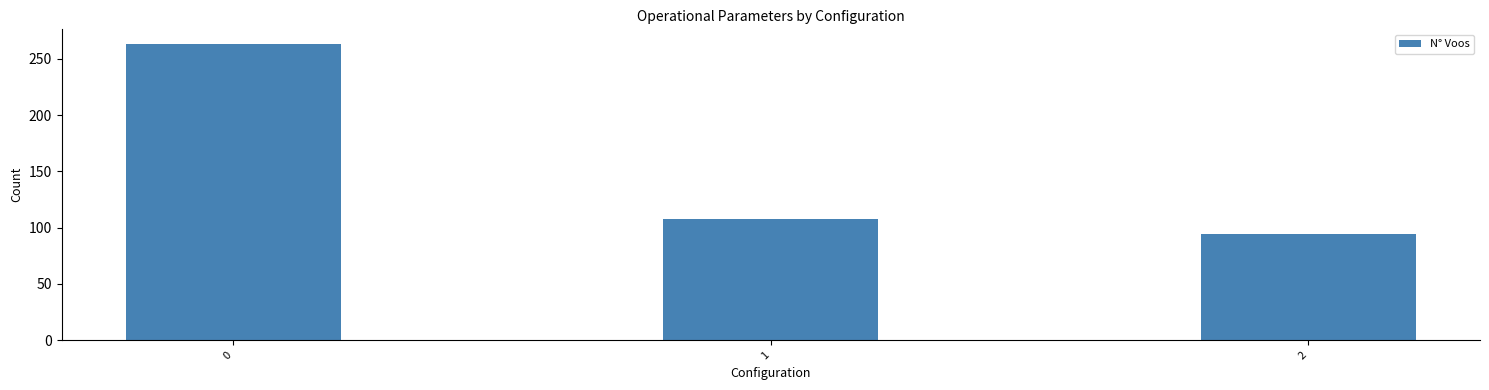

List the labels in order of value, smallest first.

2, 1, 0